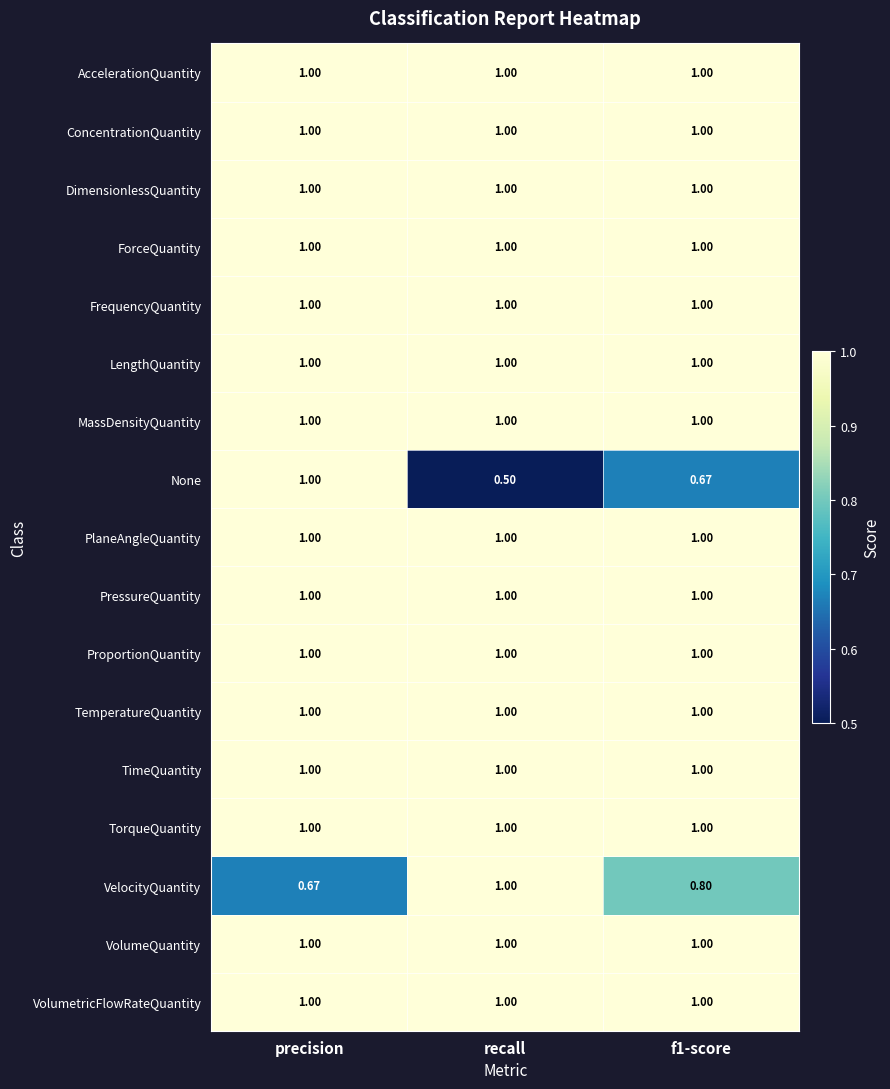

Where is None nearest to the value 0?

recall